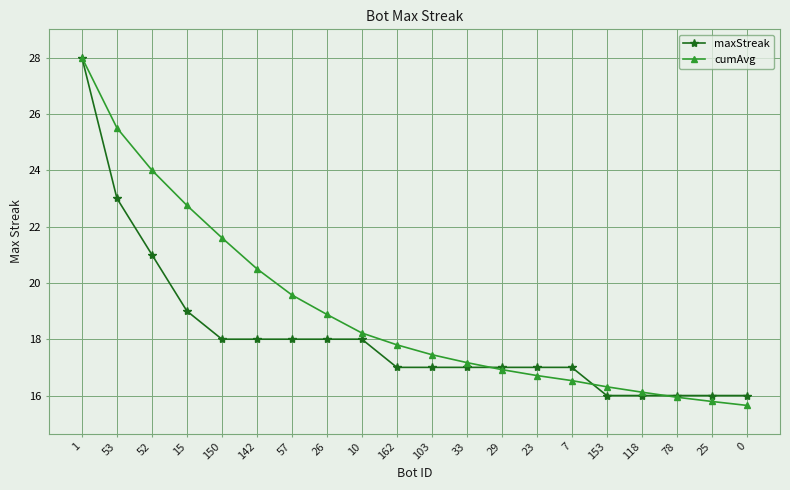

What is the difference between the highest and lowest values at 57?

1.6